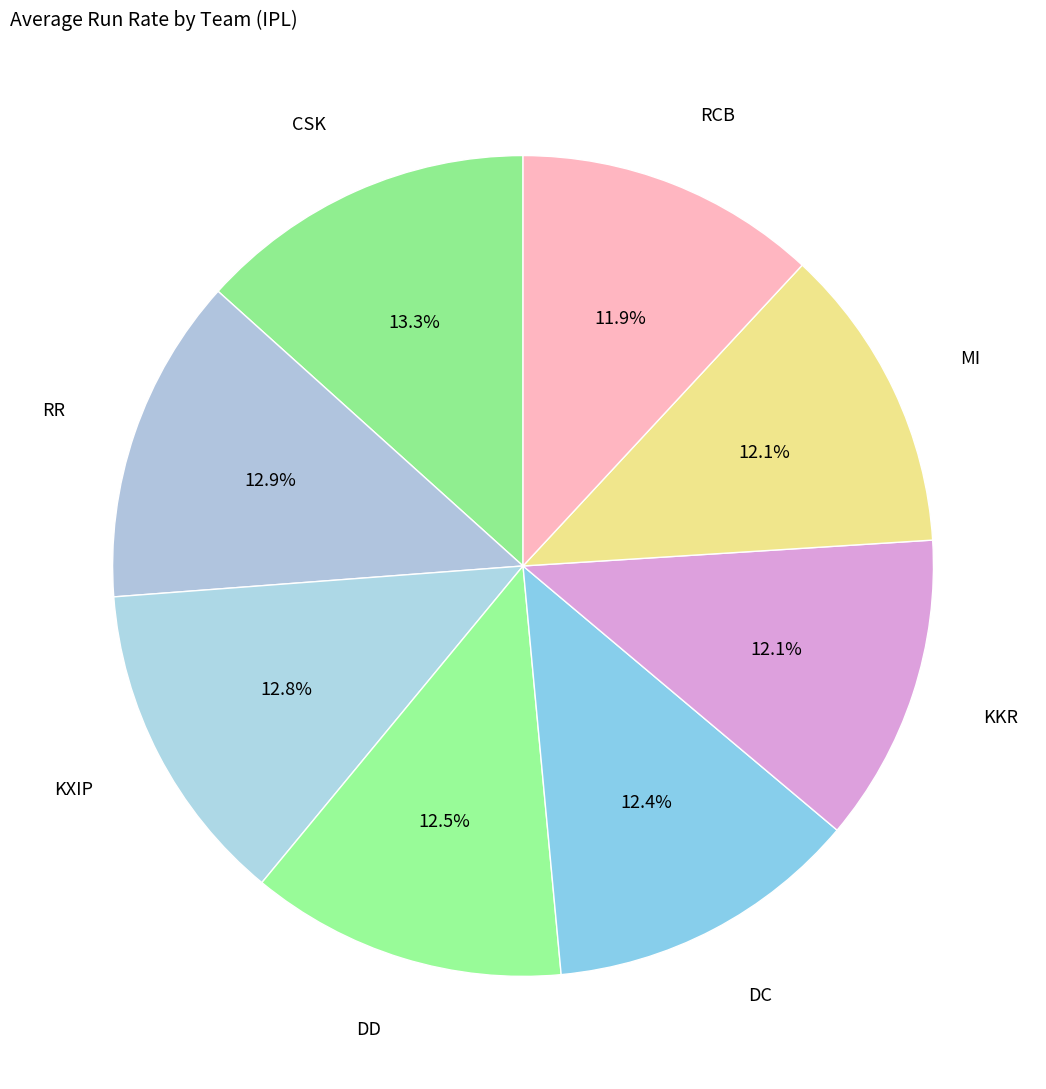

How many slices are in this pie chart?

8